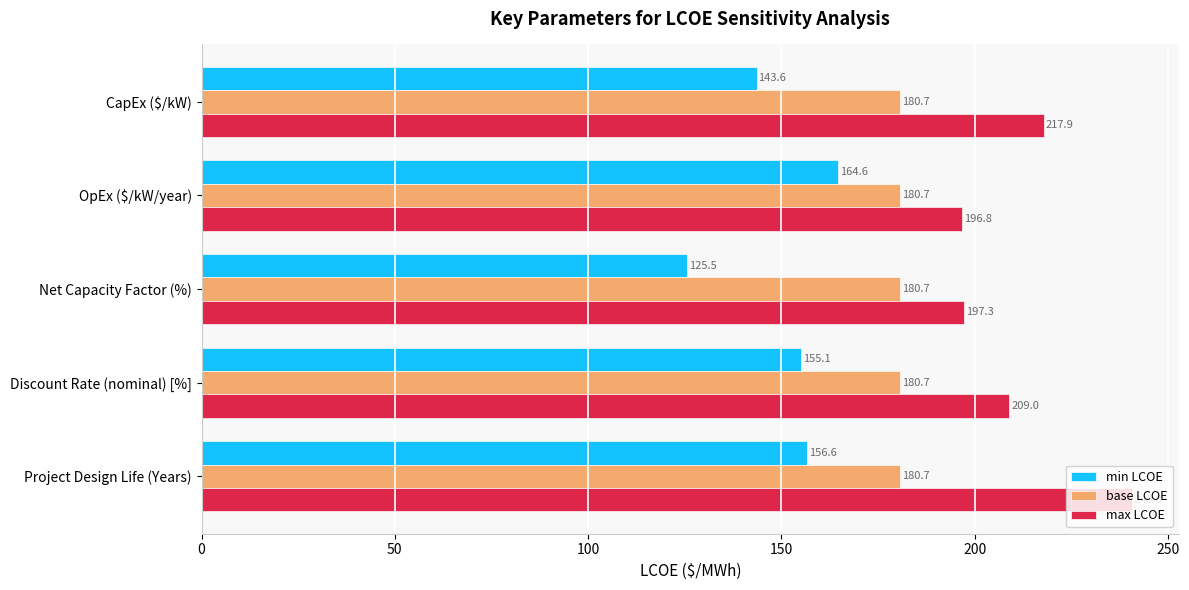

What is the sum of the min LCOE values at Project Design Life (Years) and Net Capacity Factor (%)?

282.1